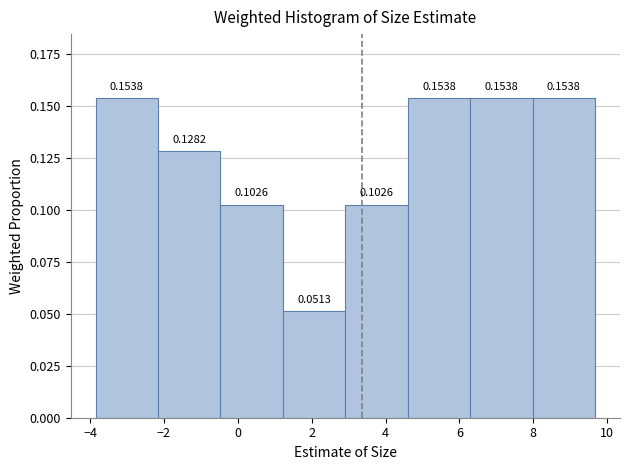

Reading left to right, transcribe this chart: for each bar, give the range it covers on the x-axis and its height. The bar edges are not printed on the chart, so give them approximately, as read against the axis.

-3.8 to -2.2: 0.1538
-2.2 to -0.4: 0.1282
-0.4 to 1.2: 0.1026
1.2 to 3.0: 0.0513
3.0 to 4.6: 0.1026
4.6 to 6.2: 0.1538
6.2 to 8.0: 0.1538
8.0 to 9.6: 0.1538